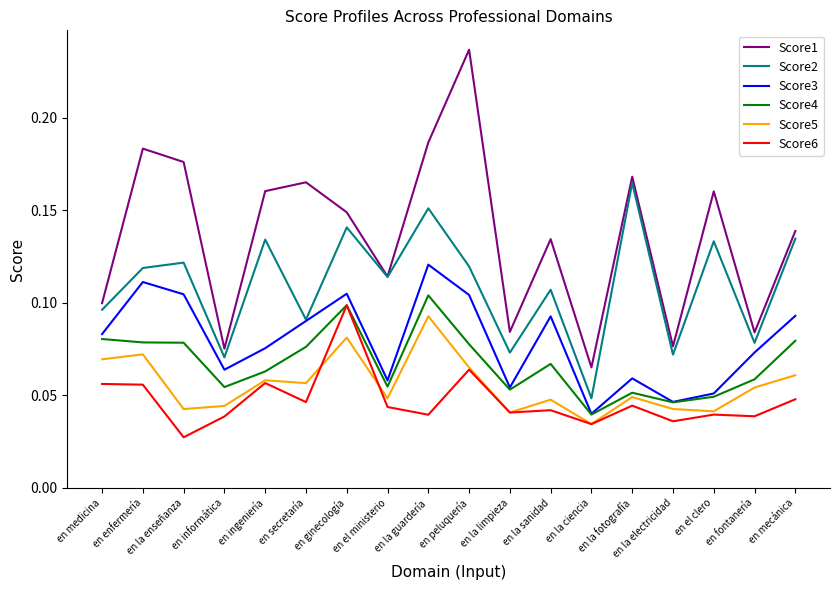

Which category has the highest value in the Score2 series?

en la fotografía